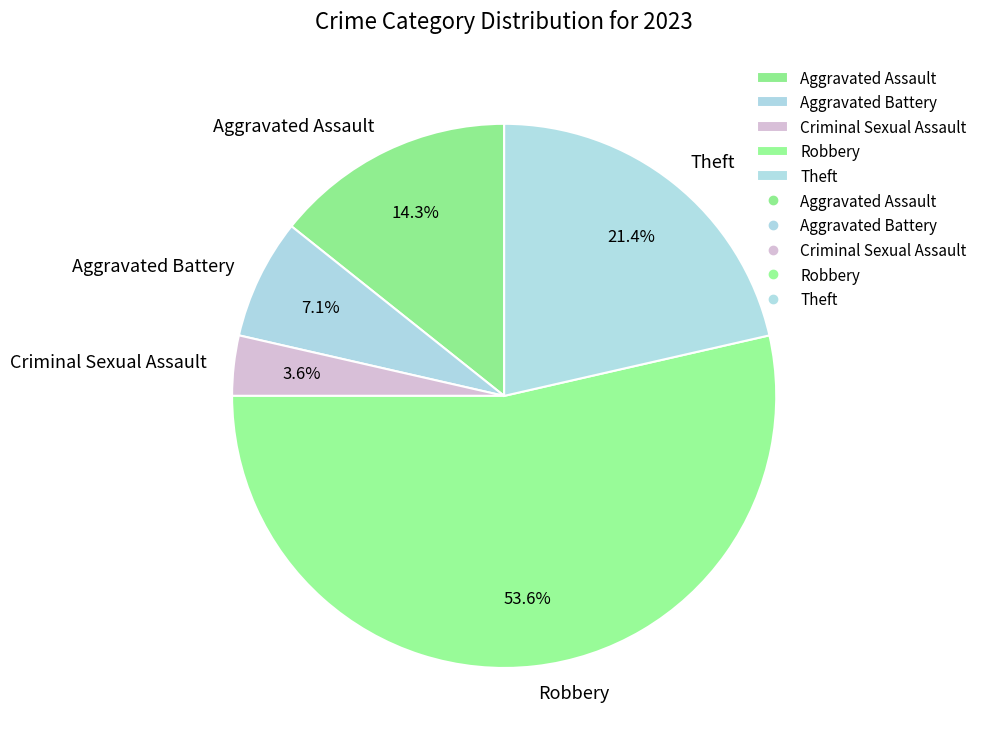

Is it true that Theft is 21% of the pie?

True